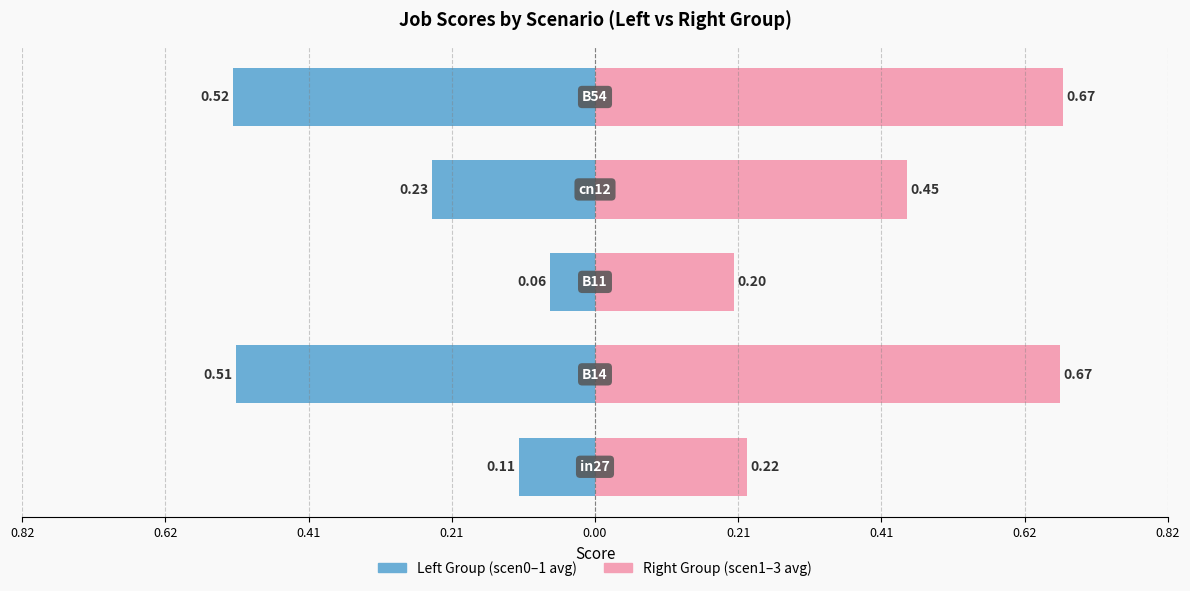

Reading right to left, extract all data points from this chart.

Left Group (scen0-1): -0.5	-0.2	-0.1	-0.5	-0.1
Right Group (scen1-3): 0.7	0.4	0.2	0.7	0.2